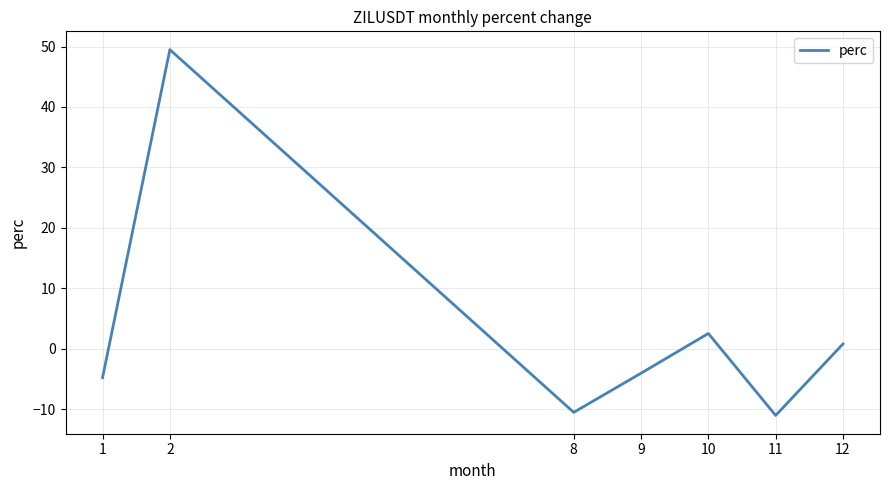

The value at 10 is 2.5. True or false?

True